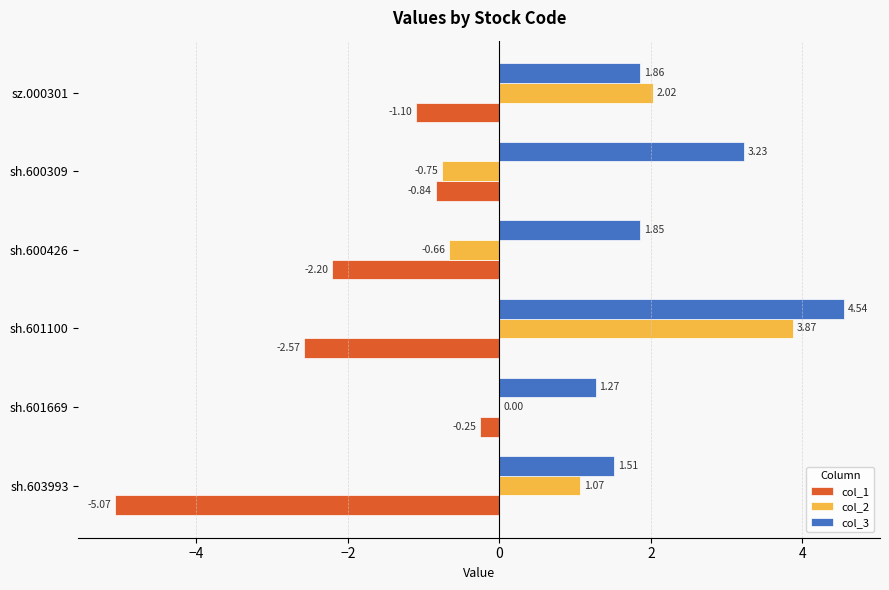

What is the total value across all series at sh.600309?

1.6